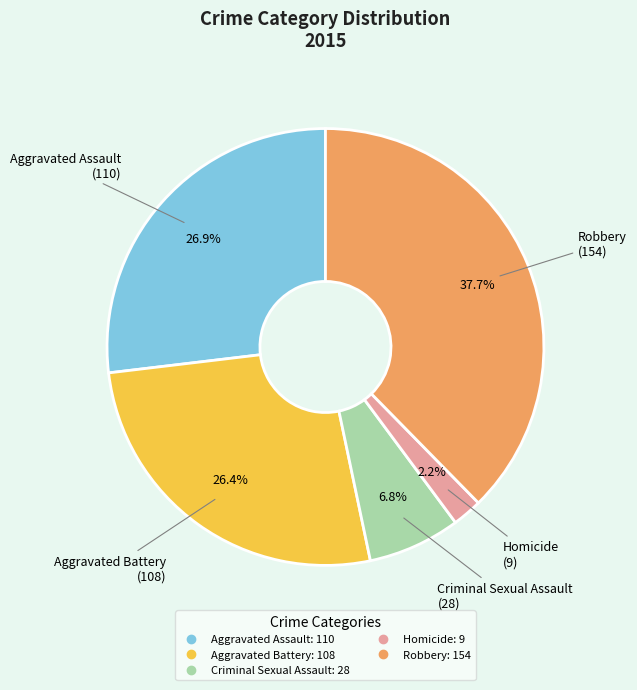

Is it true that Aggravated Assault is 27% of the pie?

True